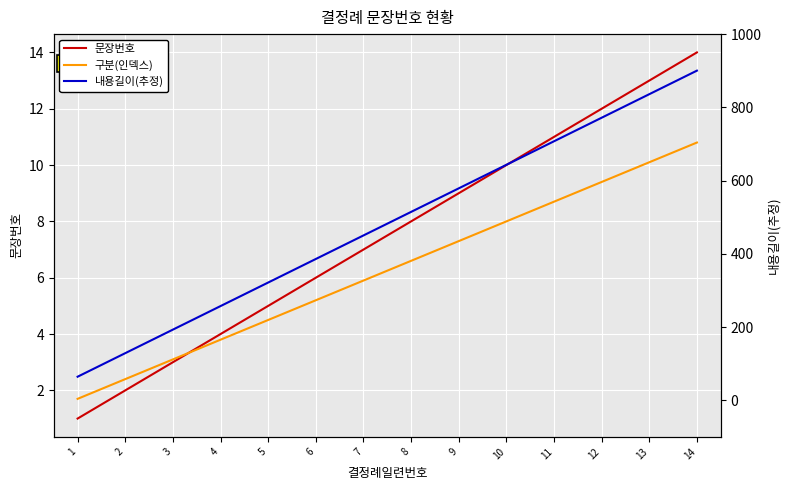

The value of 구분(인덱스) at 2 is 0.9. True or false?

False